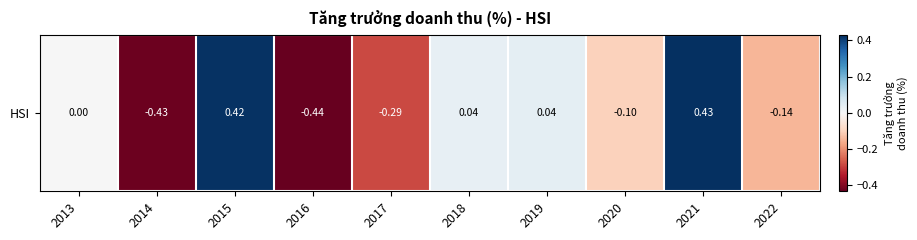

What is the difference between the values at 2016 and 2017?

0.1